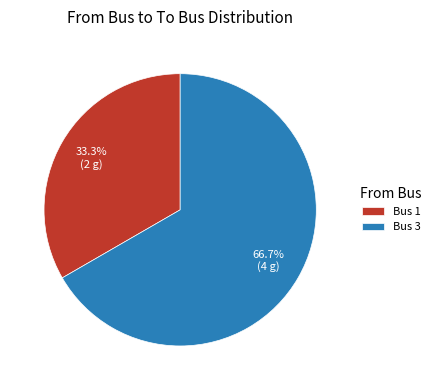

Approximately how many times larger is the value at Bus 3 compared to Bus 1?

2.0